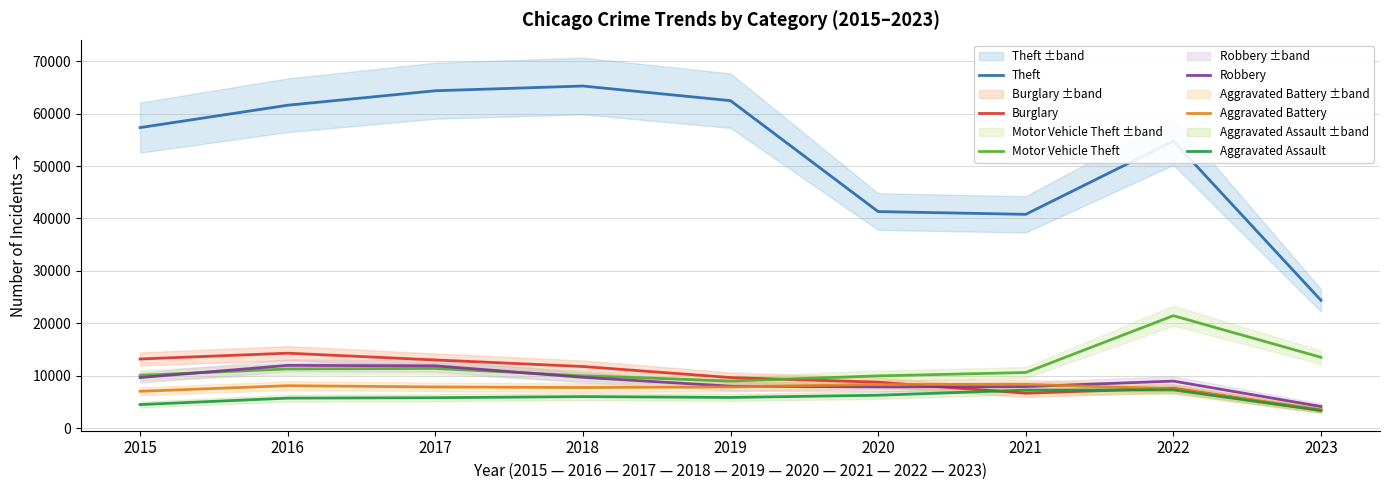

Rank the categories by Robbery value from highest to lowest.

2016, 2017, 2018, 2015, 2022, 2019, 2021, 2020, 2023